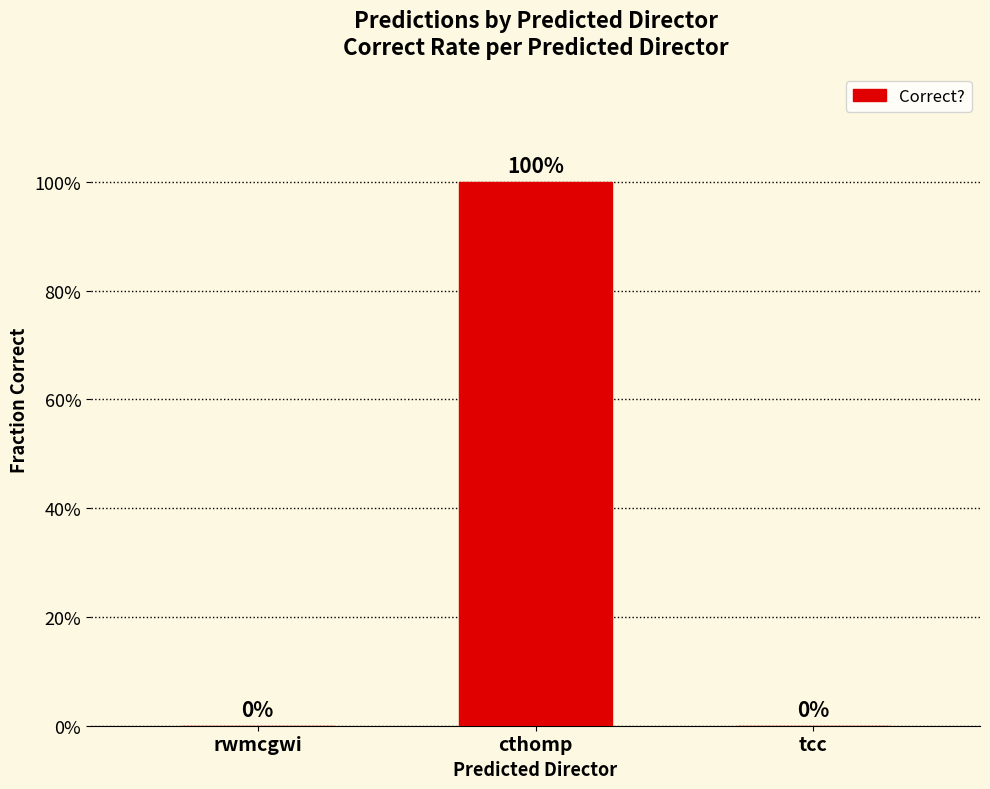

Reading right to left, what are all the values shown in this chart?

0	1	0